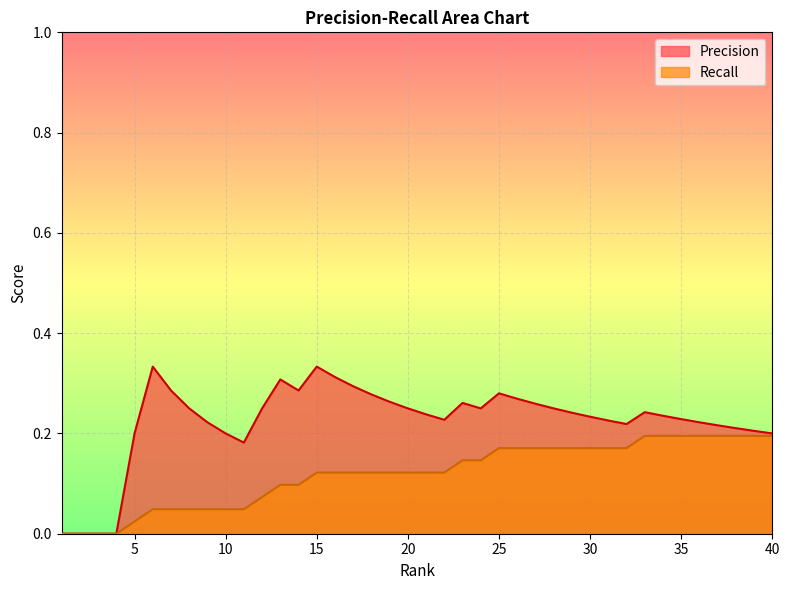

The Precision series shows 0.3 at 25. True or false?

True